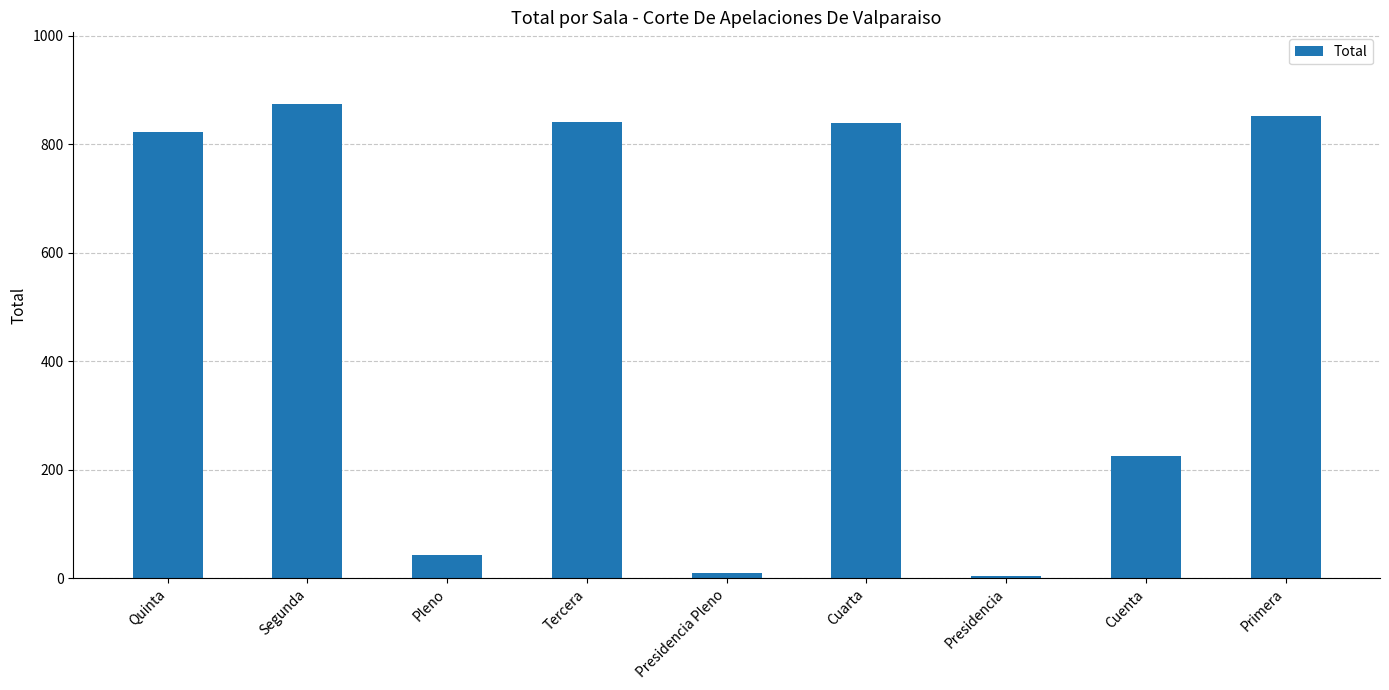

What is the difference between the maximum and minimum values?

871